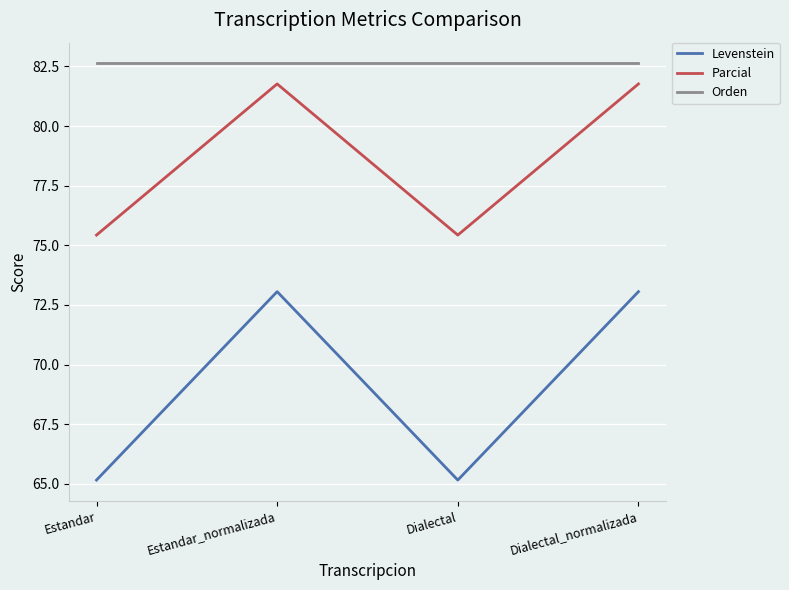

At which category does Levenstein reach its first local valley?

Dialectal